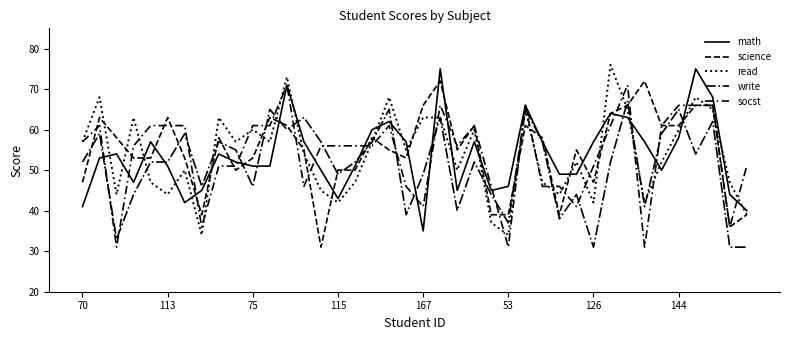

How many lines are shown in the chart?

5